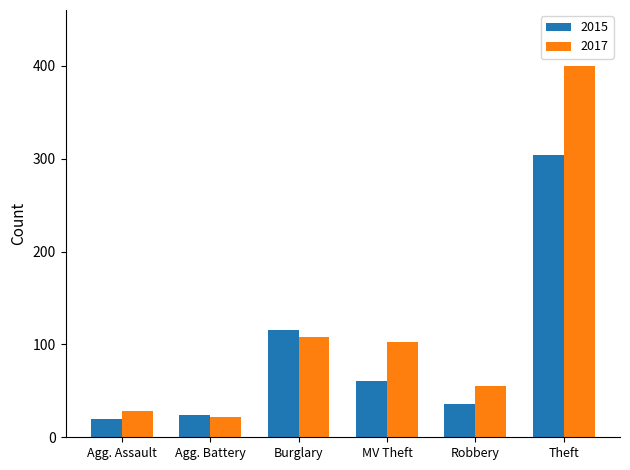

Which series has the widest spread of values?

2017